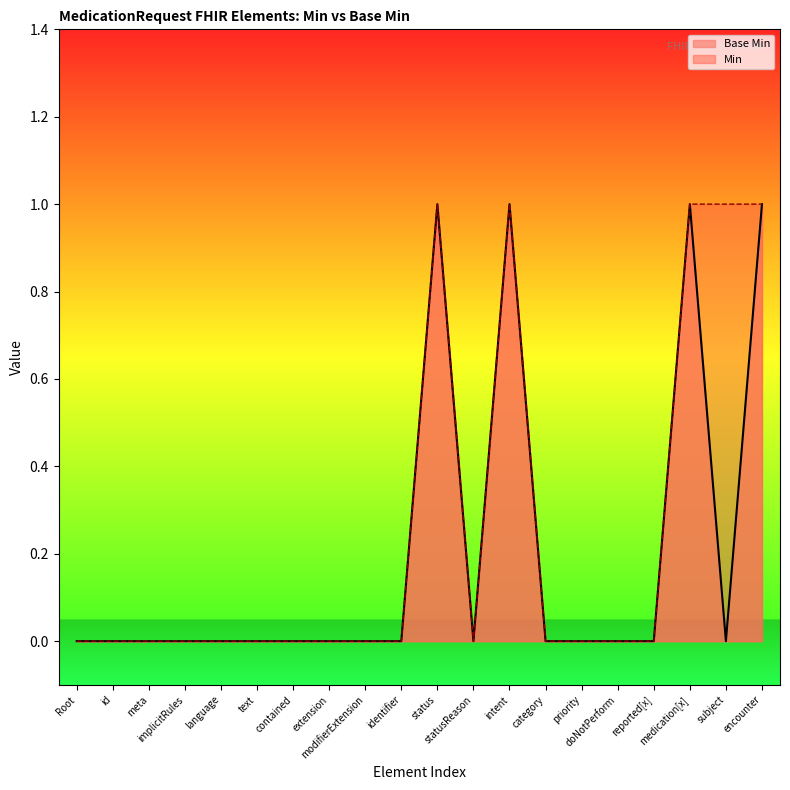

How many values are above zero?

4